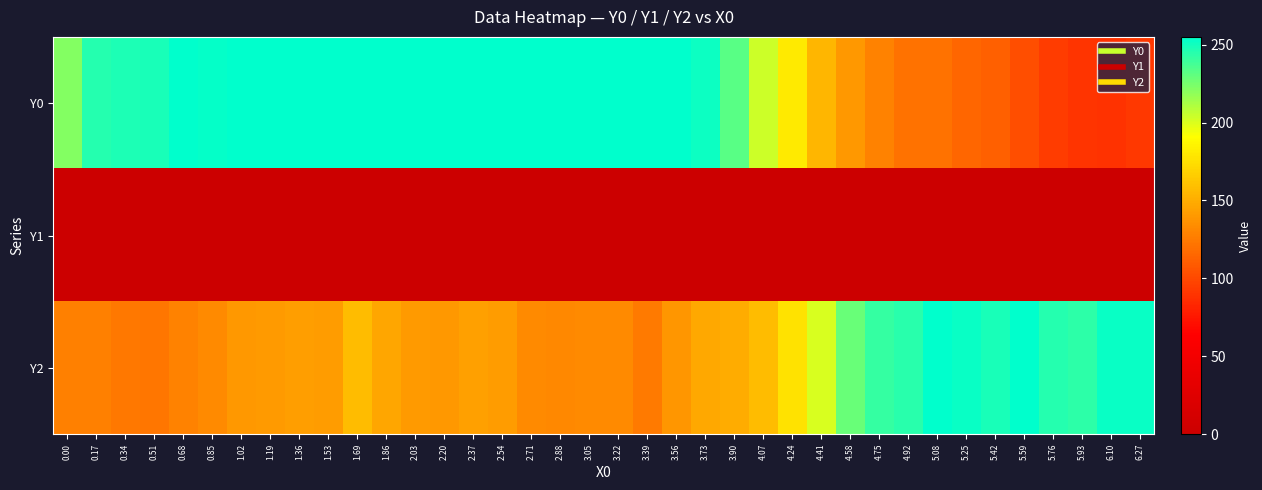

Which series has the largest range (max minus min)?

Y0